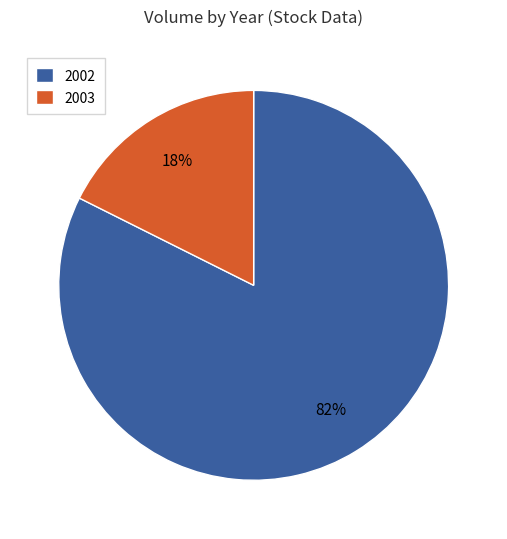

Which has a higher value, 2002 or 2003?

2002